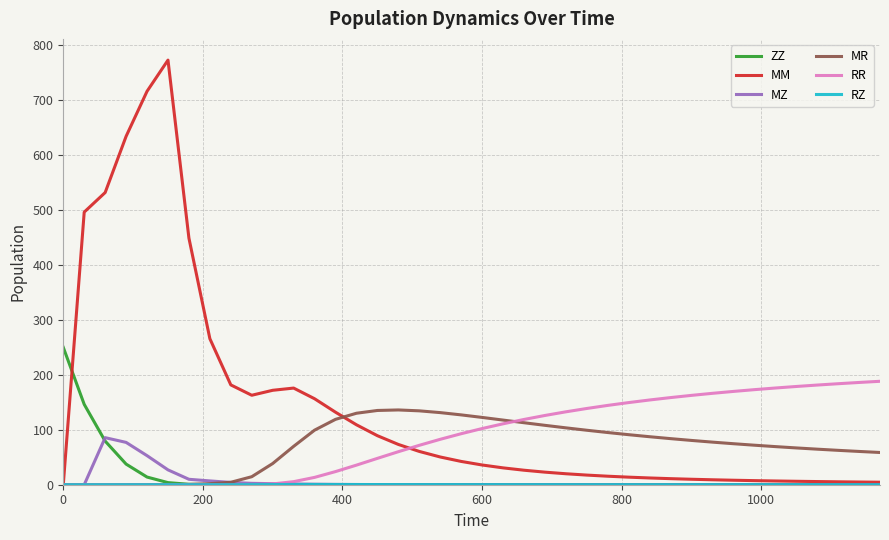

Which series has the largest total across all categories?

MM